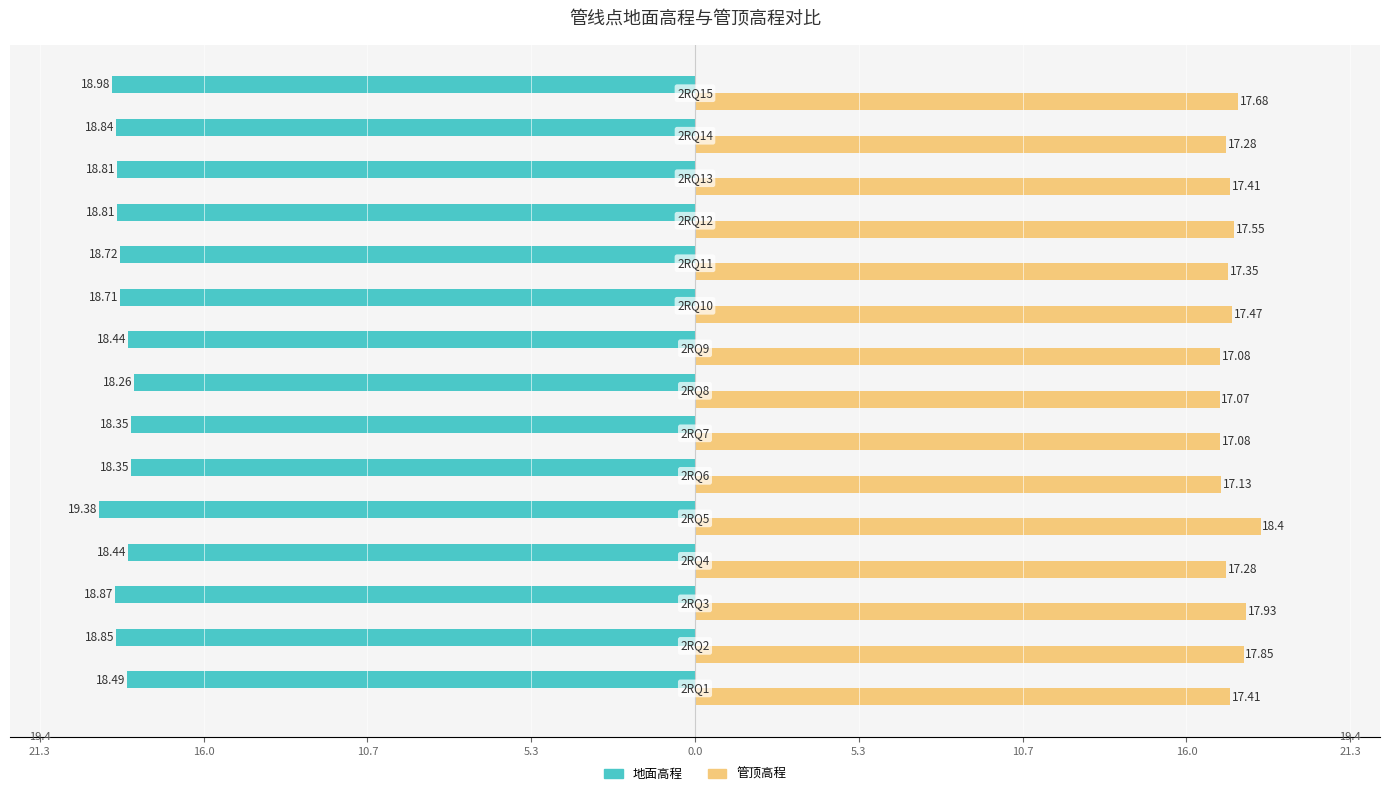

What are all the series names shown in the legend?

地面高程, 管顶高程